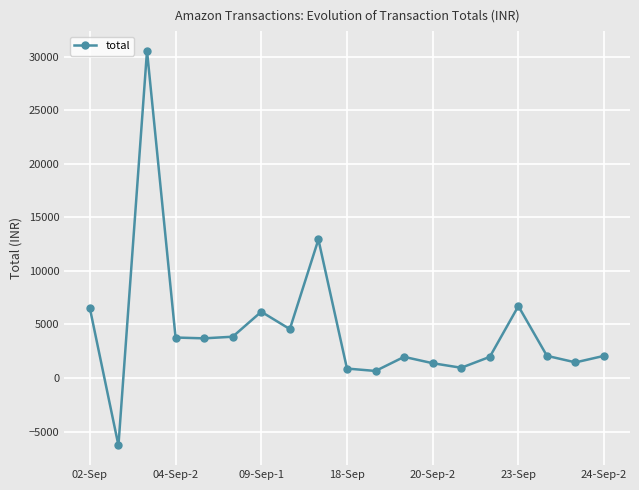

What is the value of the 1st point from the left?

6506.2